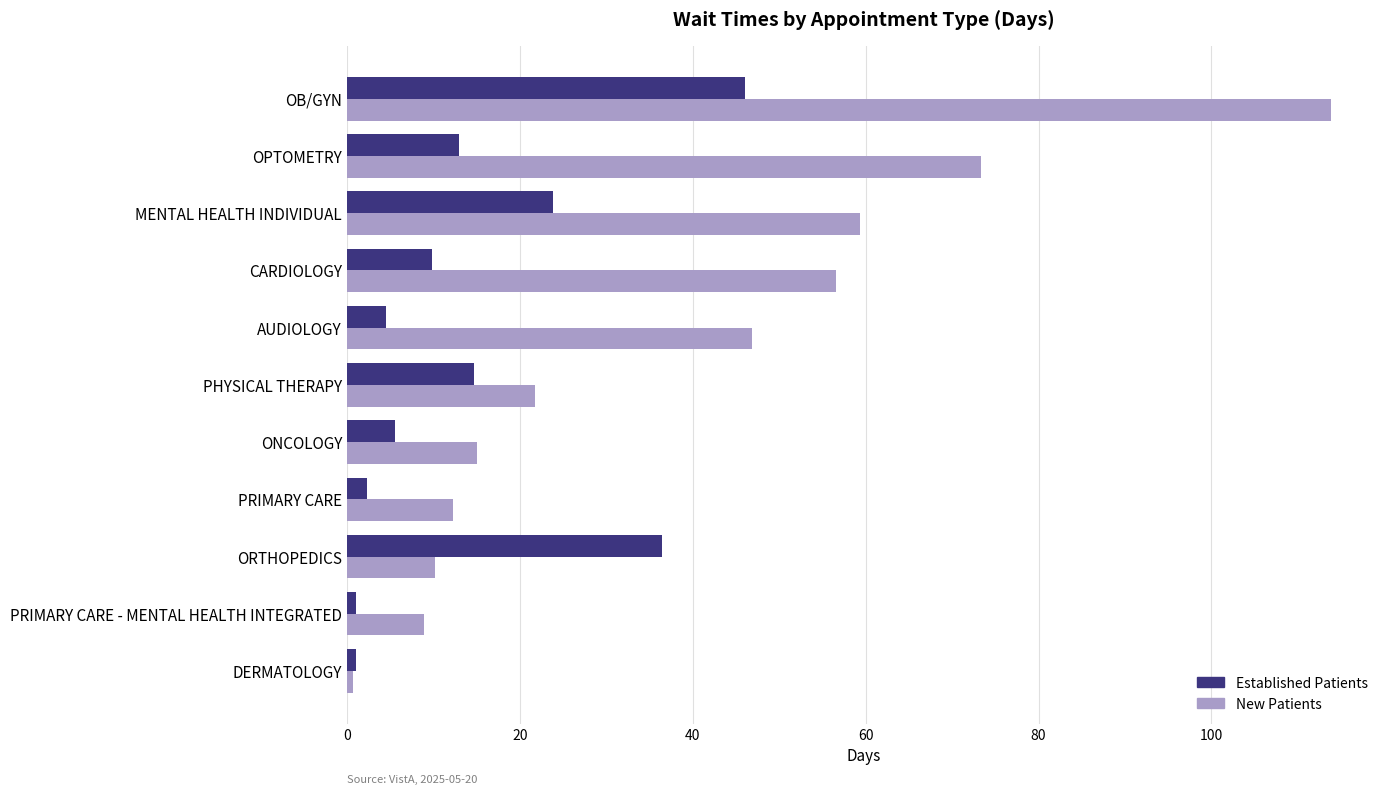

At which category does the chart reach its peak across all series?

OB/GYN